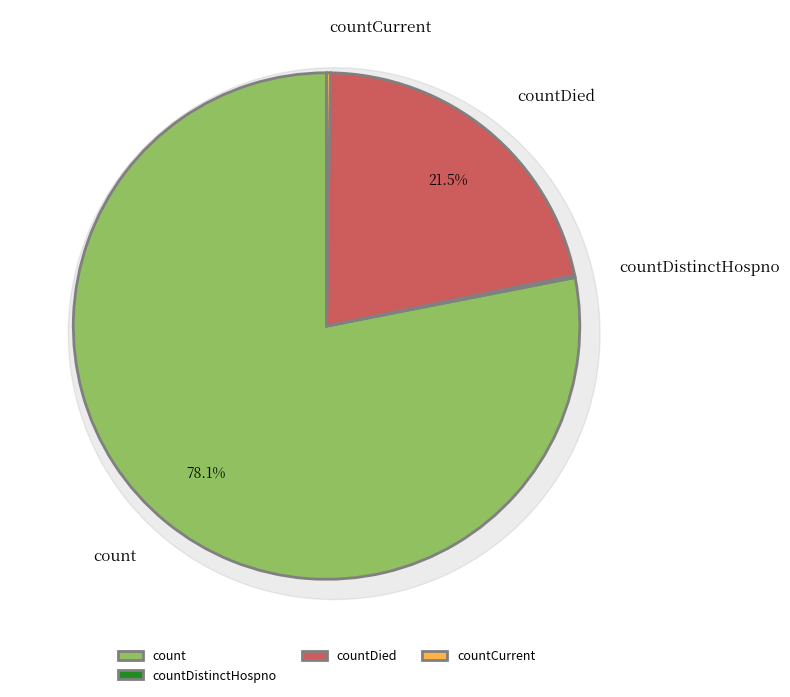

Combined, do countCurrent and countDied account for over 50%?

No